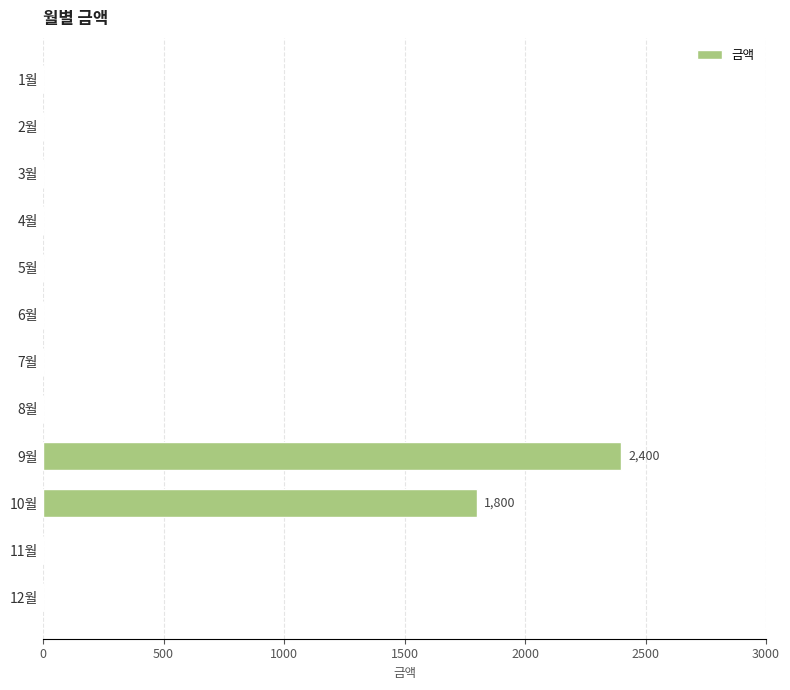

At which label is the value closest to 1200?

10월